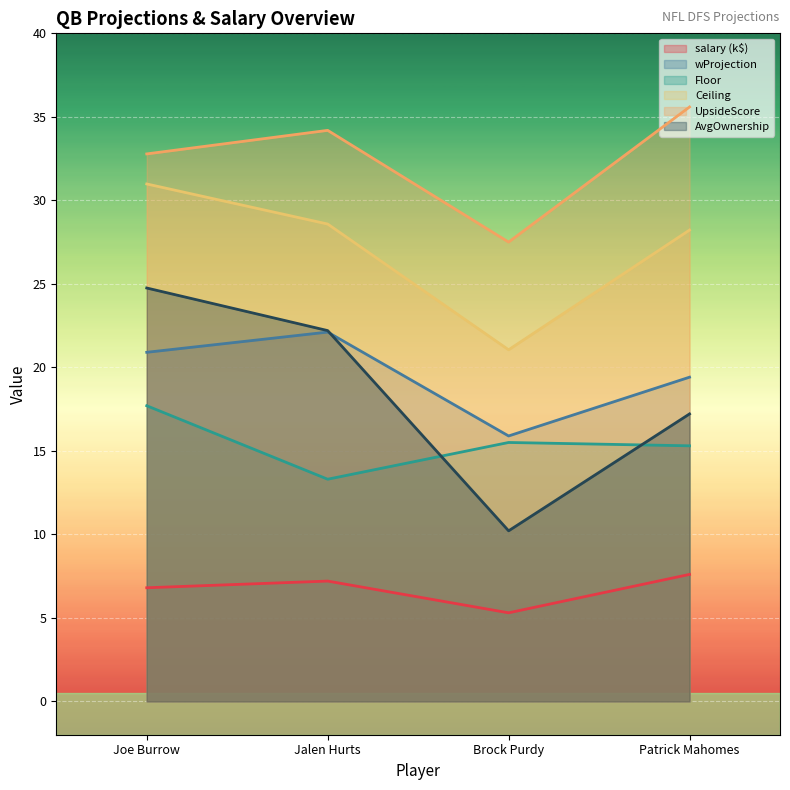

Which series has the widest spread of values?

AvgOwnership